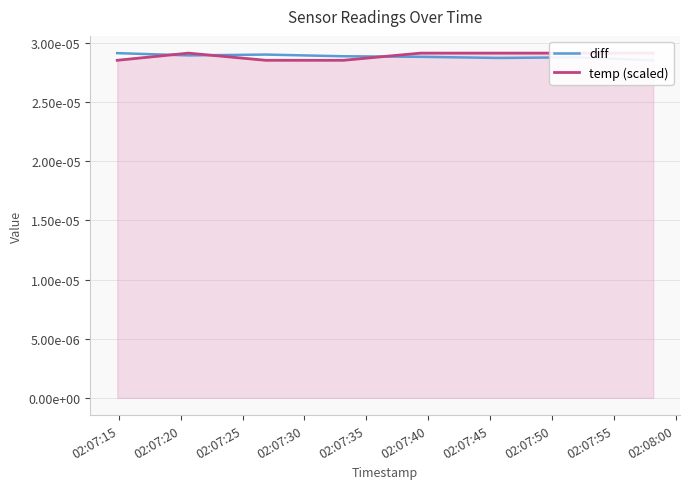

Does the chart display data point markers on the line(s)?

No